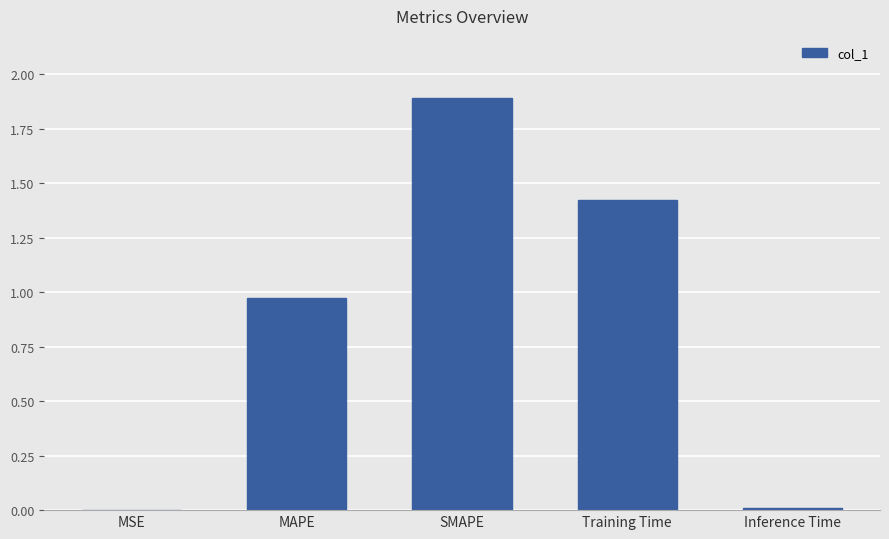

What is the sum of the values at Training Time and MAPE?

2.4